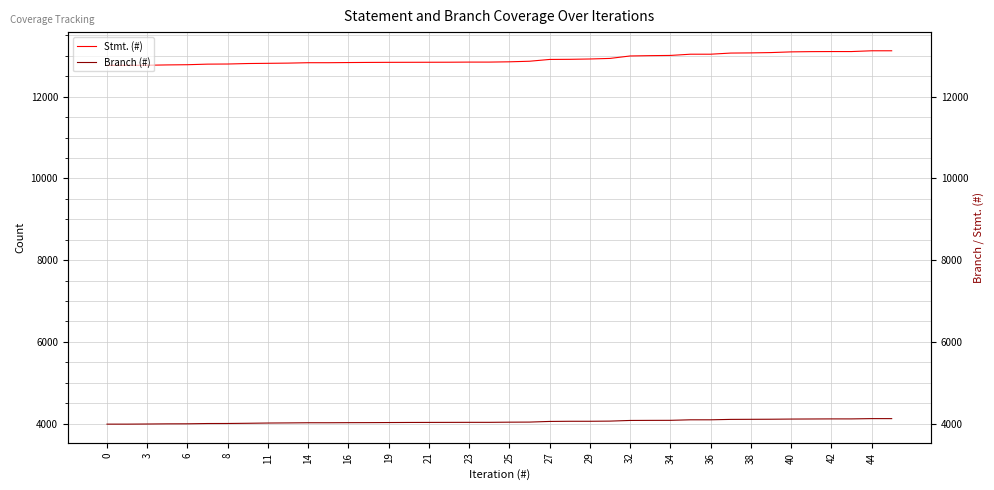

Which series has the widest spread of values?

Stmt. (#)